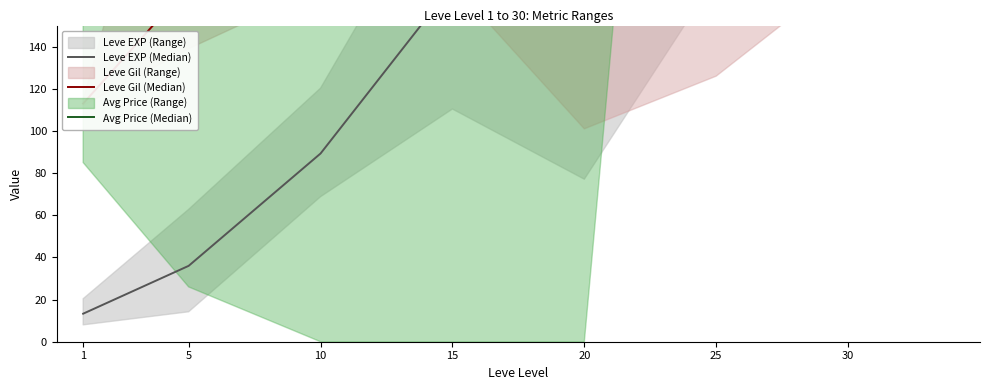

What is the difference between the highest and lowest values at 30?

1254.0